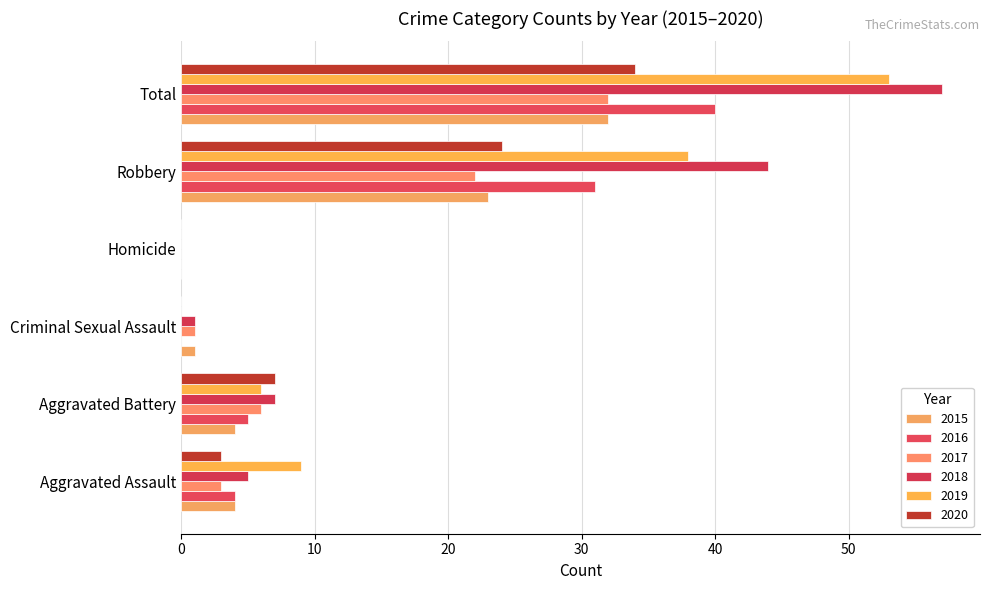

Rank the categories by 2018 value from highest to lowest.

Total, Robbery, Aggravated Battery, Aggravated Assault, Criminal Sexual Assault, Homicide